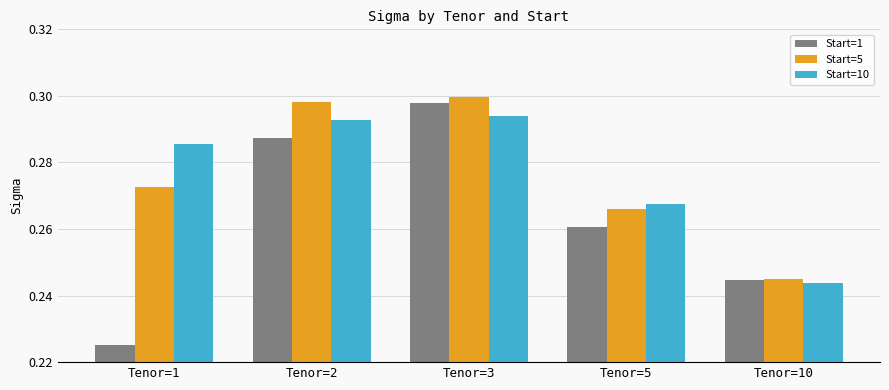

Count the Start=5 values in the range 0 to 1.

5